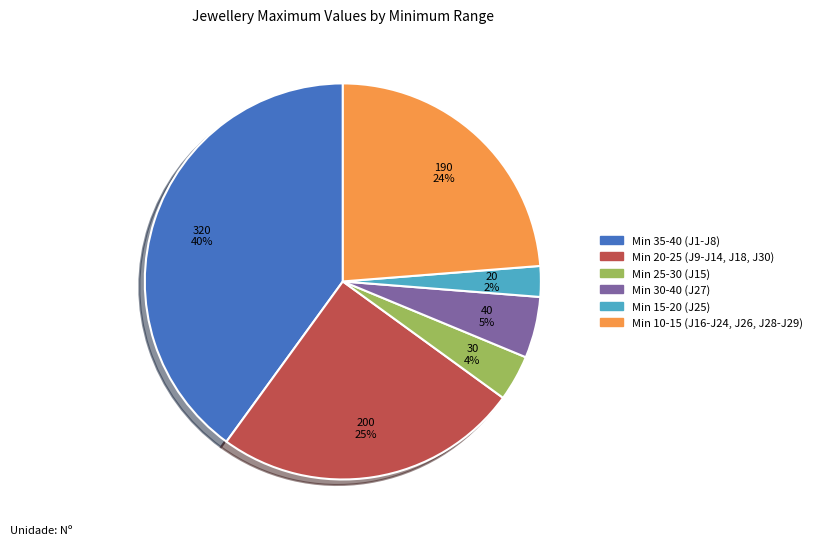

What is the ratio of the value at Min 20-25 (J9-J14, J18, J30) to the value at Min 30-40 (J27)?

5.0